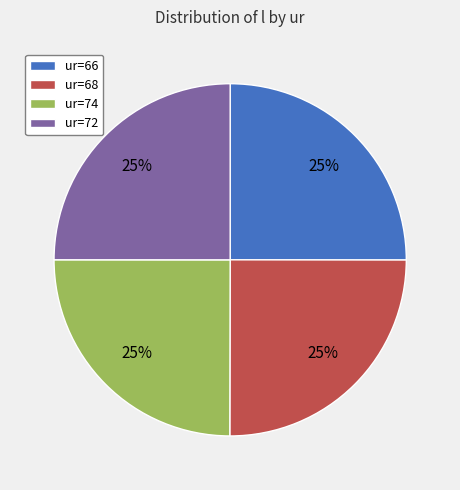

The ur=72 slice represents 11% of the pie. True or false?

False